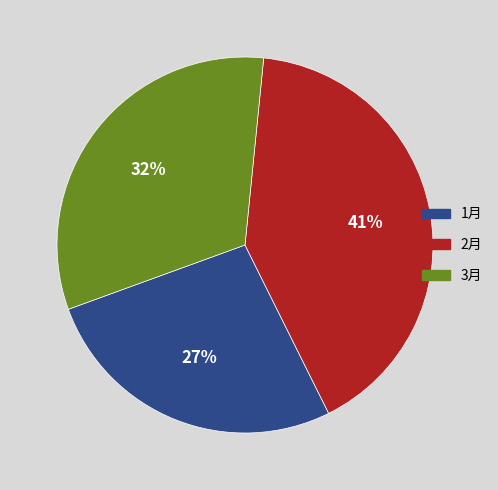

Is it true that 1月 is 27% of the pie?

True